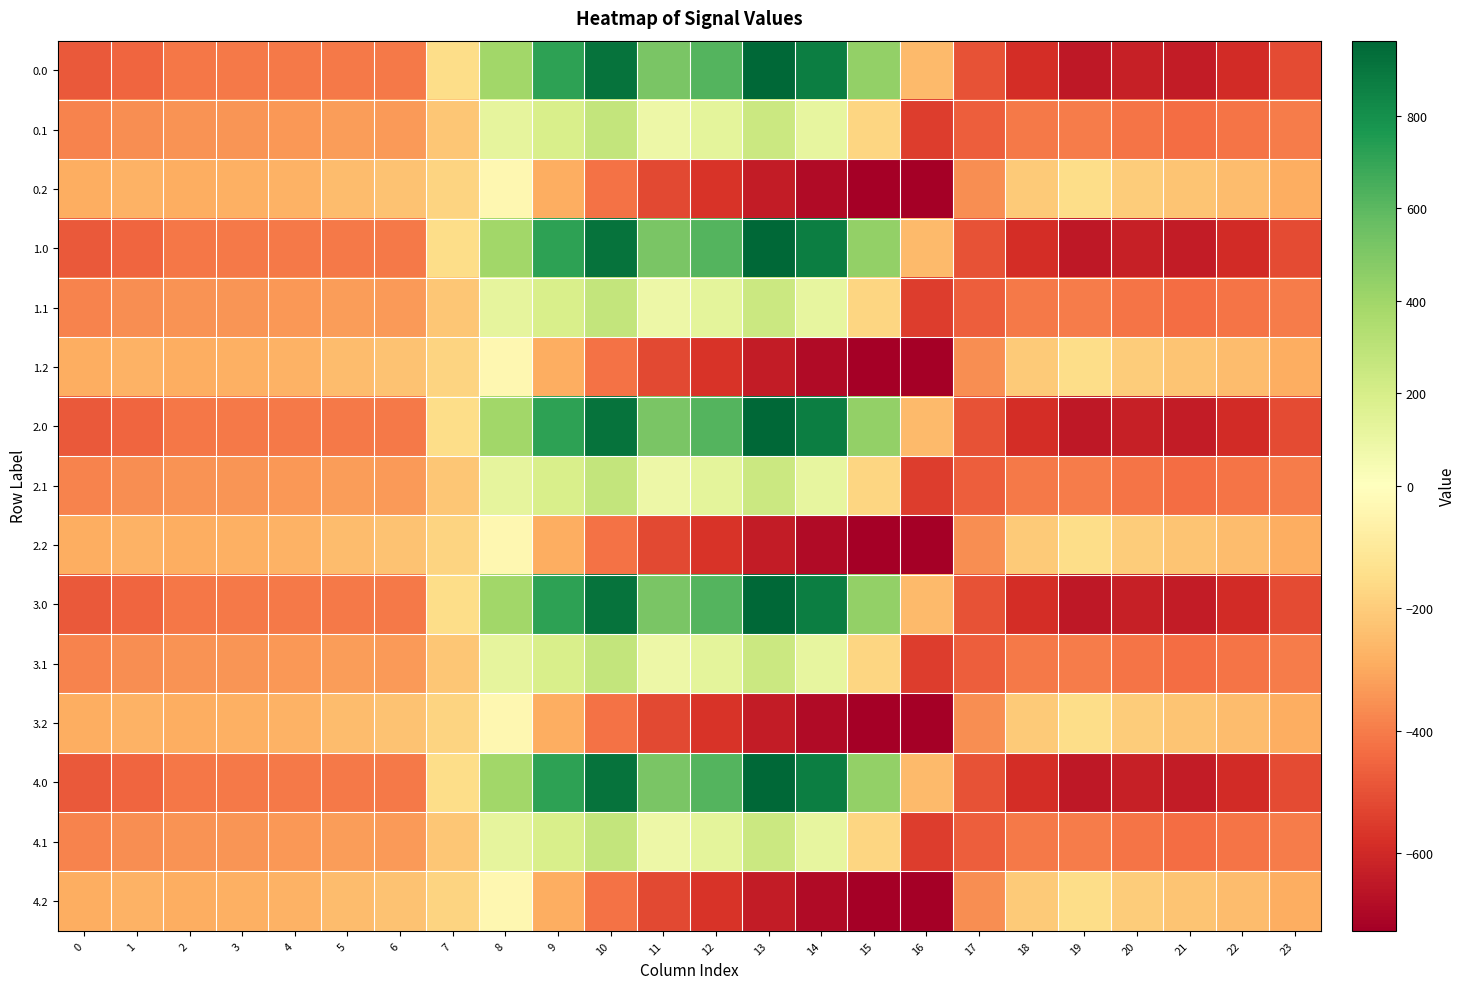

What is the difference between the highest and lowest values at 14?

1557.7